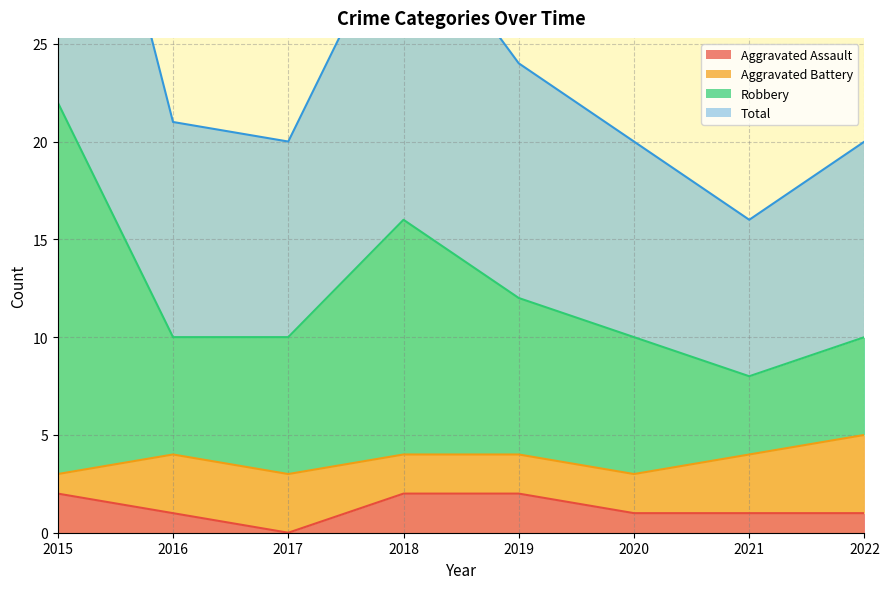

What is the average value of the Aggravated Assault series?

1